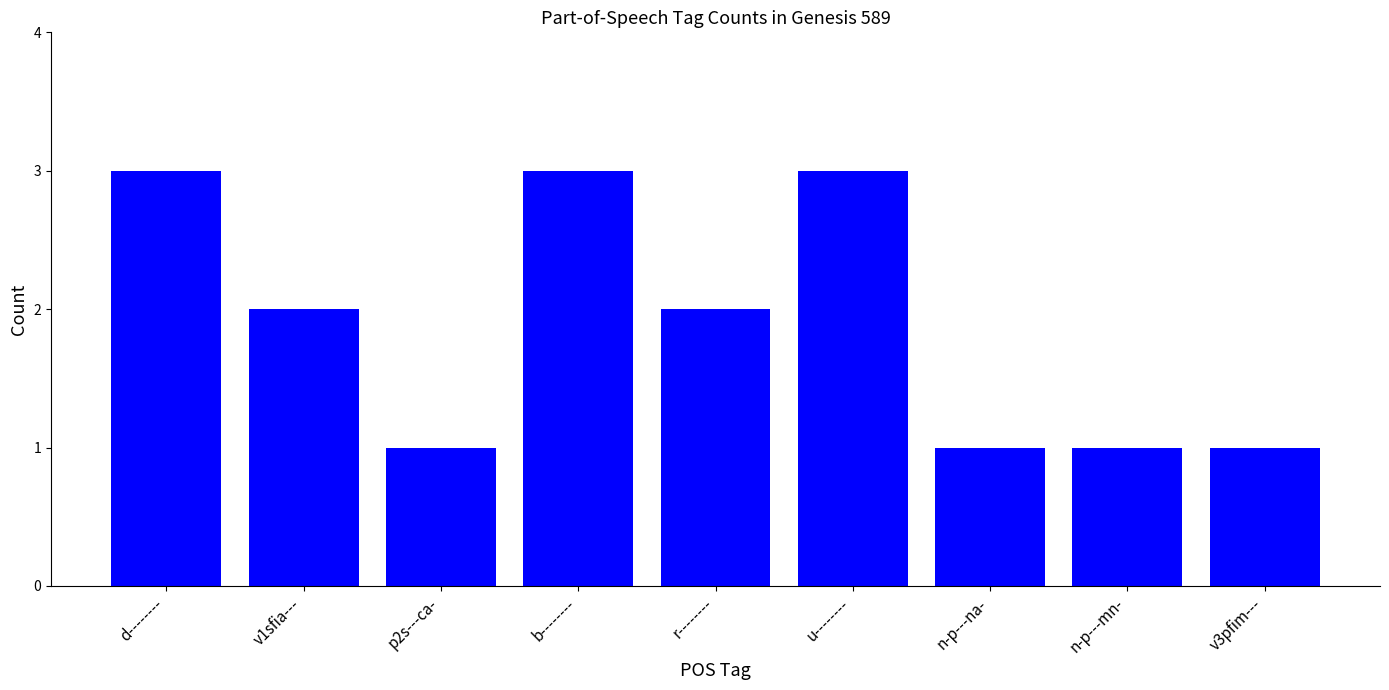

What is the greatest value displayed?

3